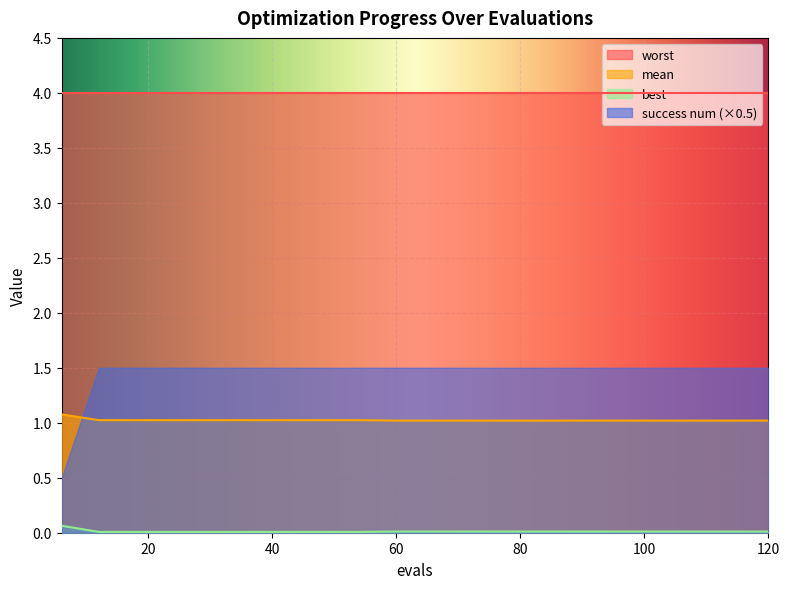

Rank the series by their maximum value, from highest to lowest.

worst, success num (×0.5), mean, best